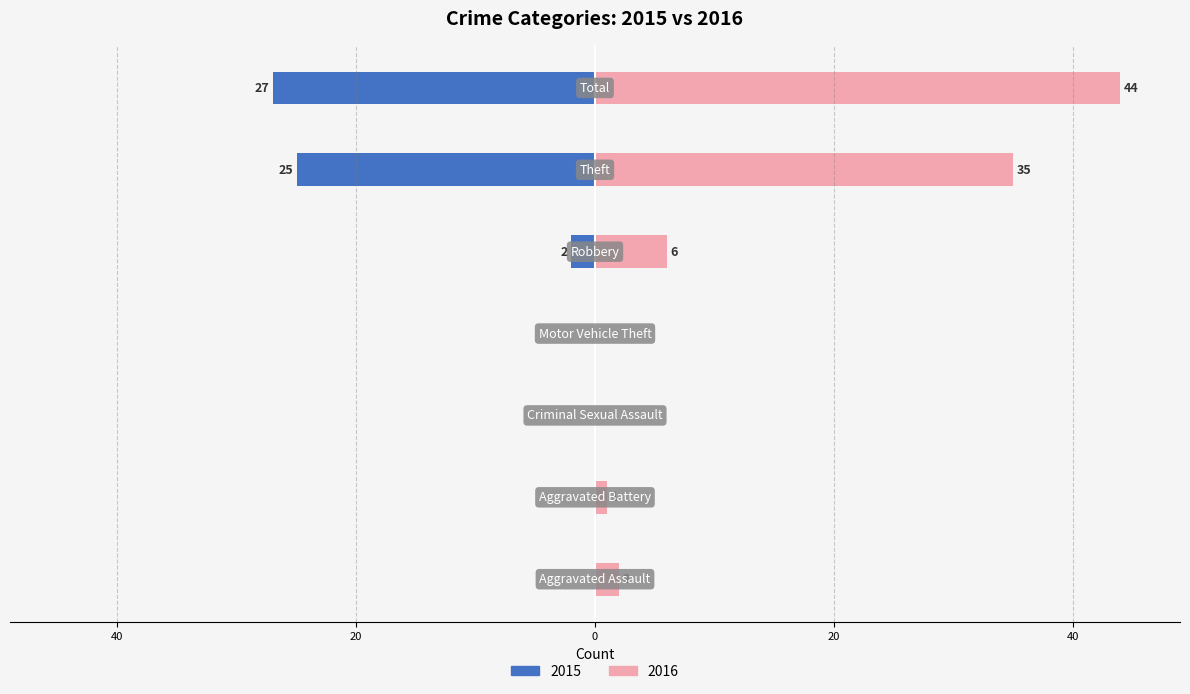

Does the chart contain any negative values?

No